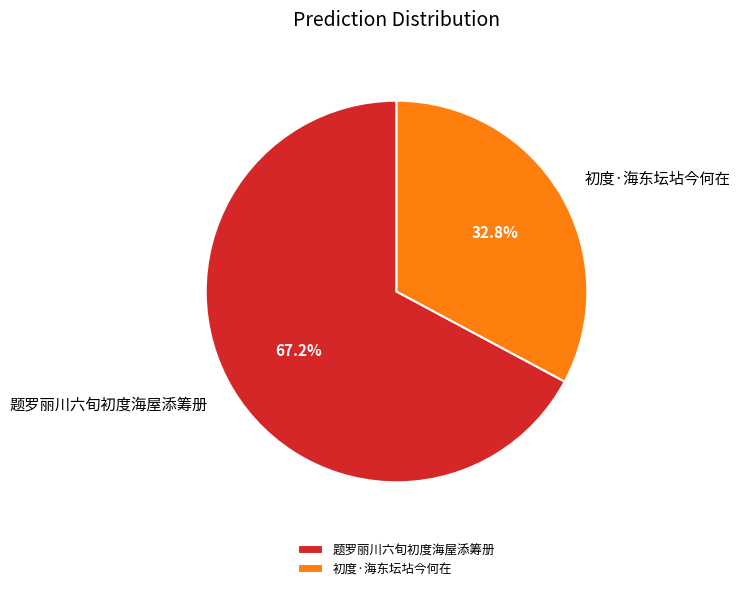

Does 初度·海东坛坫今何在 represent more than half of the total?

No